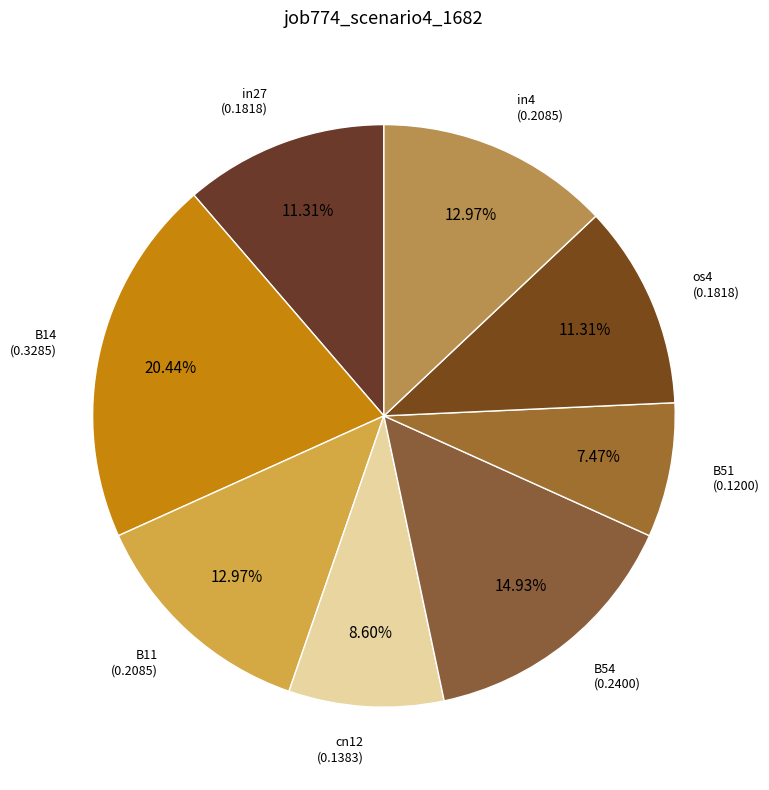

How many segments does this pie chart have?

8